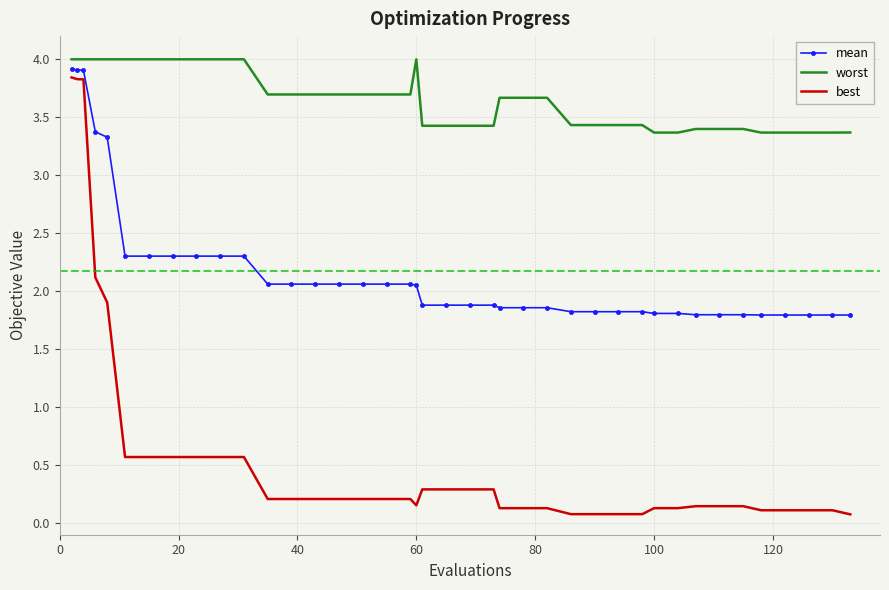

Which series has the largest range (max minus min)?

best